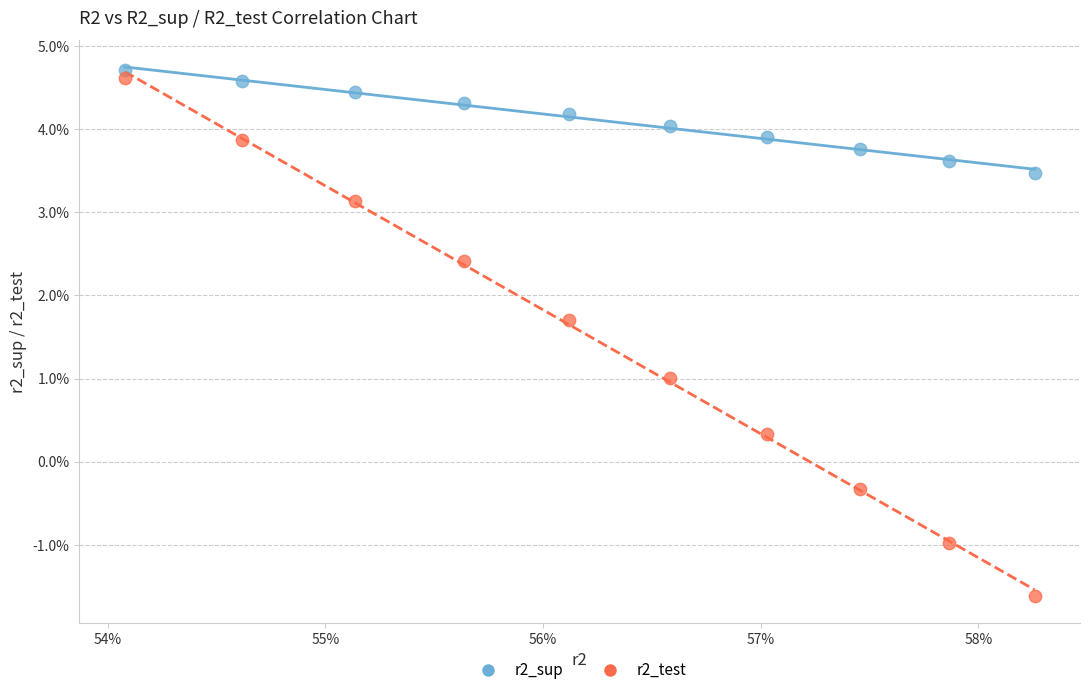

Which series contains the highest Y value?

r2_sup